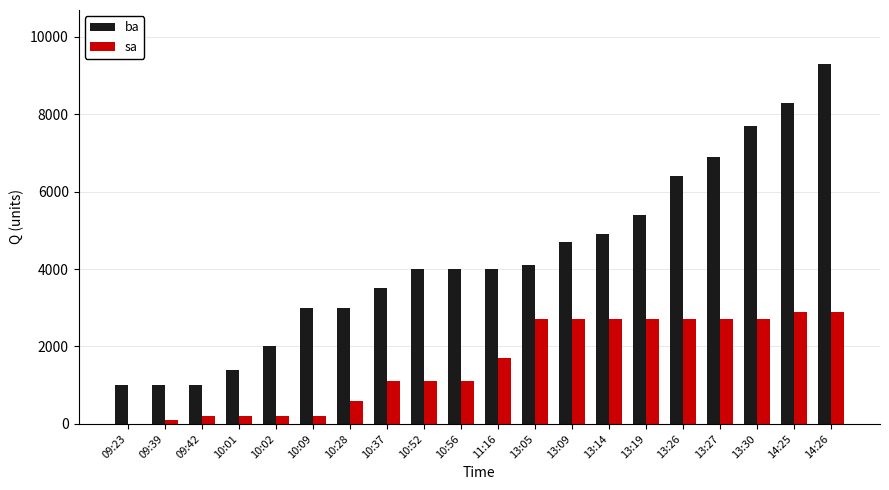

What is the maximum value shown in the chart?

9300